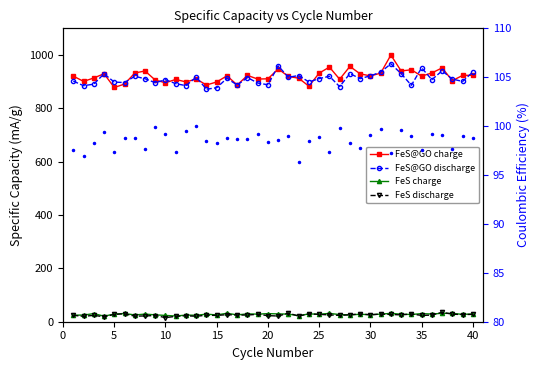

True or false: FeS discharge and FeS@GO discharge intersect in this chart.

False